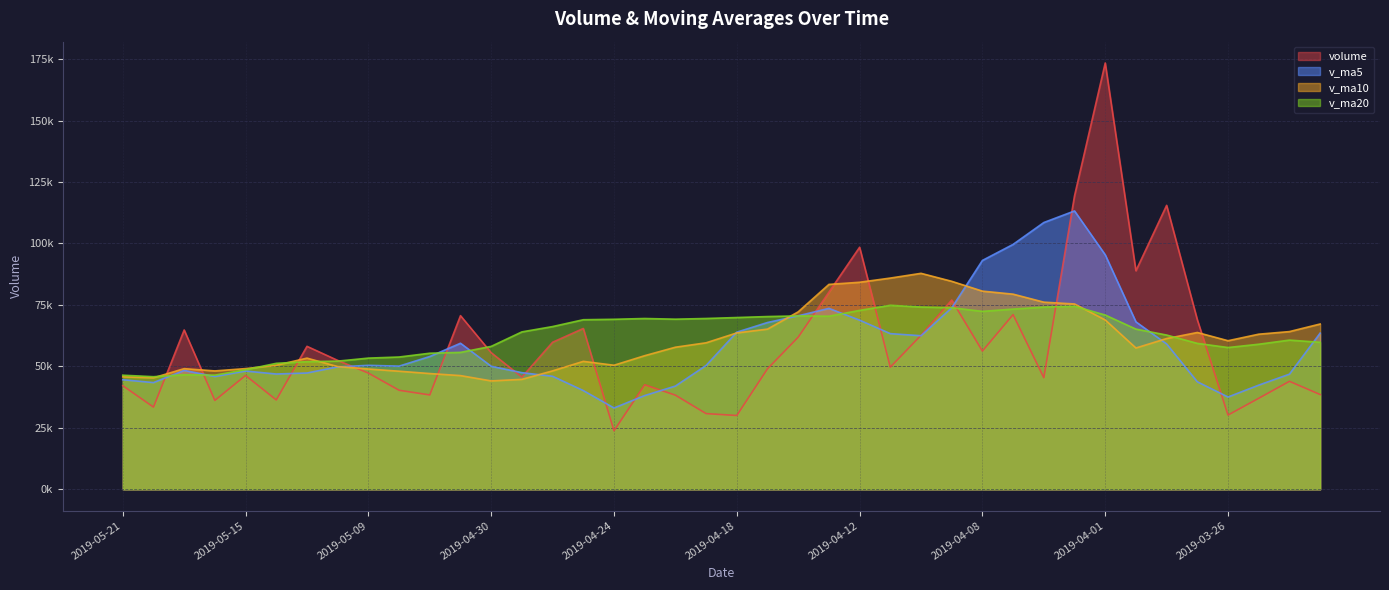

What is the sum of all v_ma5 values?

2350876.0